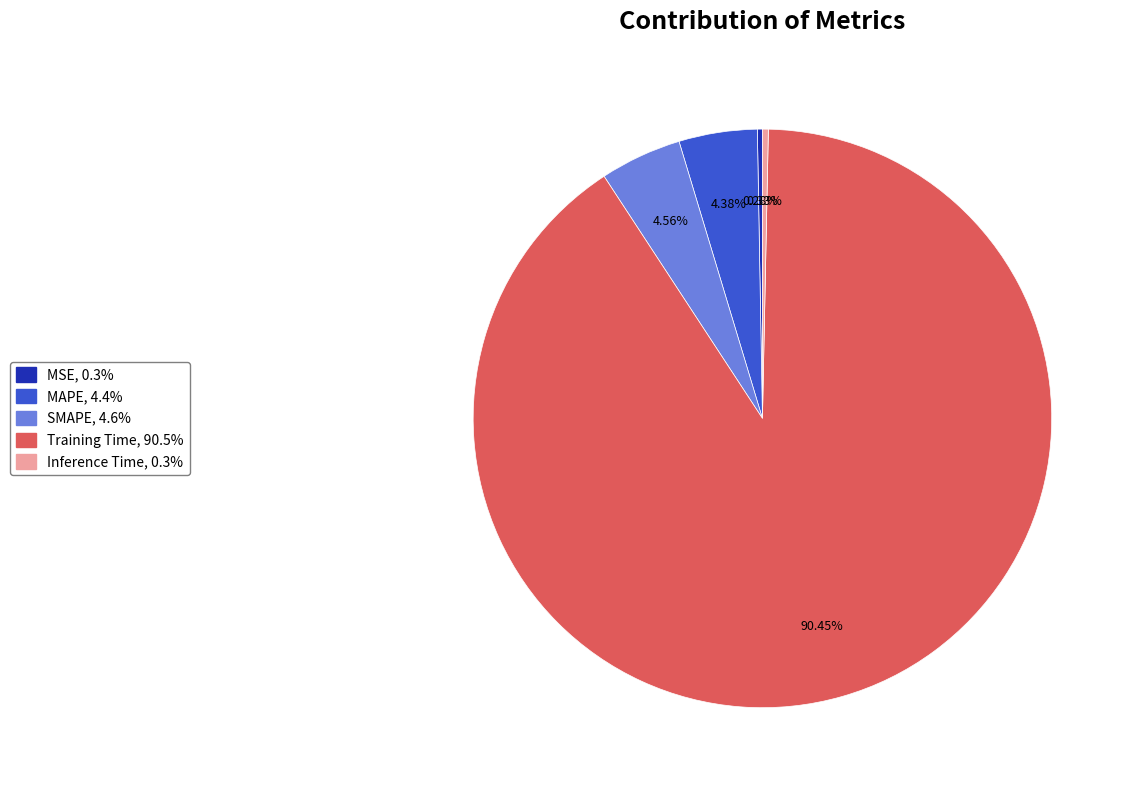

Which category has the biggest portion of the pie?

Training Time